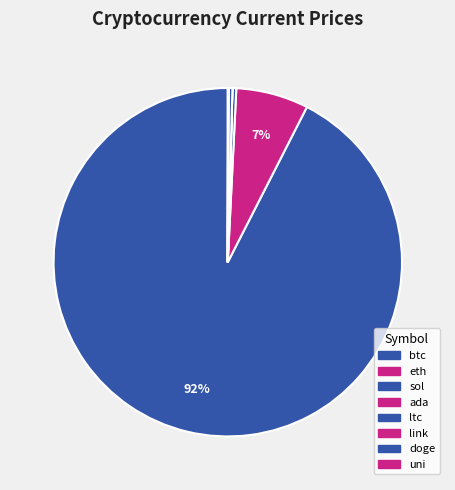

Which category has the smallest portion of the pie?

doge